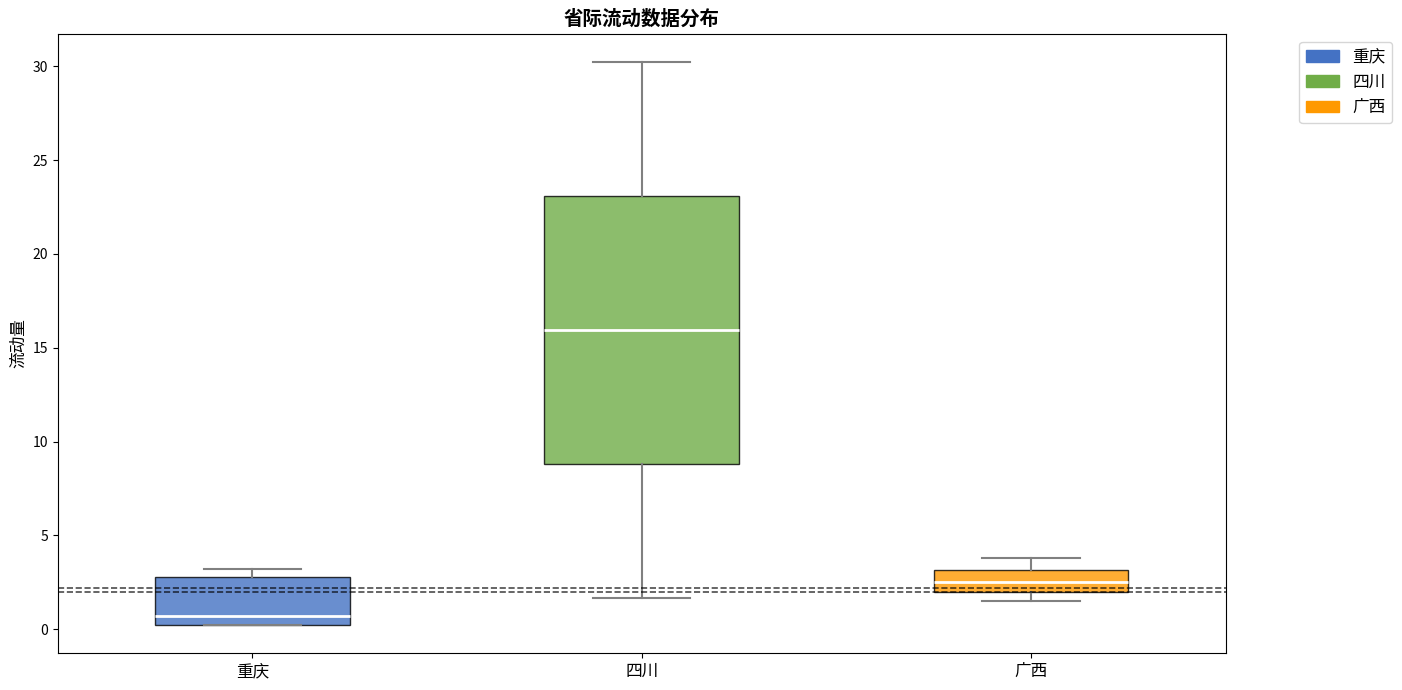

Reading left to right, read every box against the y-axis: the position of its median line, the range the box covers, and the ends of its whiskers. The values are not printed on the chart, so give them approximately, as read against the axis.

重庆: median 0.5, box 0.0 to 3.0, whiskers 0.0 to 3.0 (just above the box's upper edge)
四川: median 16.0, box 9.0 to 23.0, whiskers 1.5 to 30.0
广西: median 2.5, box 2.0 to 3.0, whiskers 1.5 to 4.0